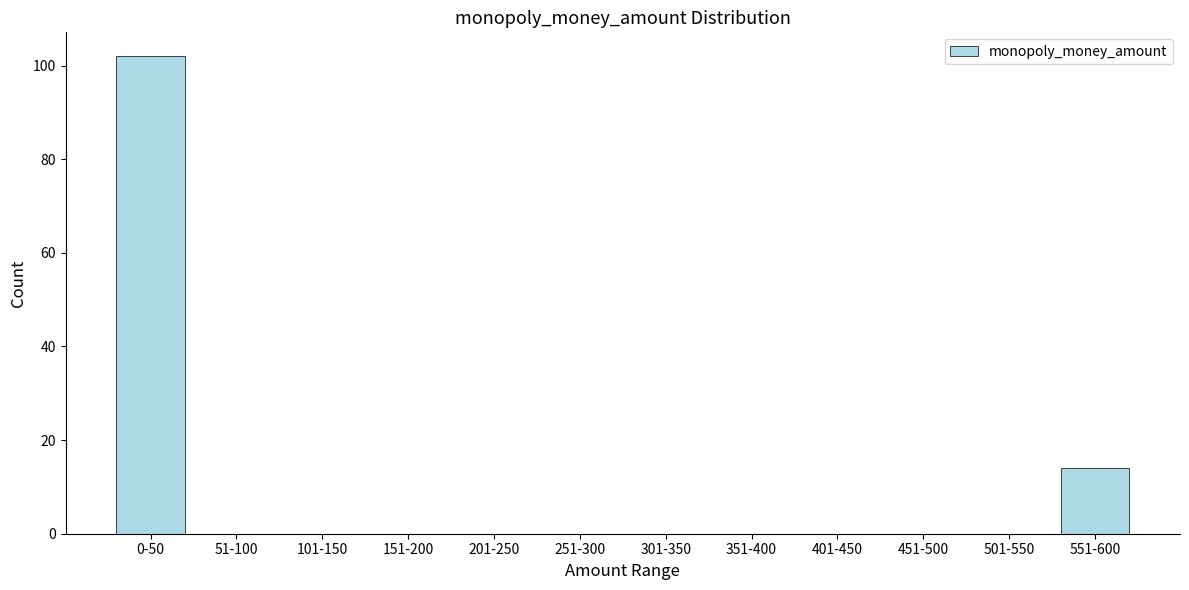

Reading left to right, list all the values displayed in this chart.

0-50=102	51-100=0	101-150=0	151-200=0	201-250=0	251-300=0	301-350=0	351-400=0	401-450=0	451-500=0	501-550=0	551-600=14